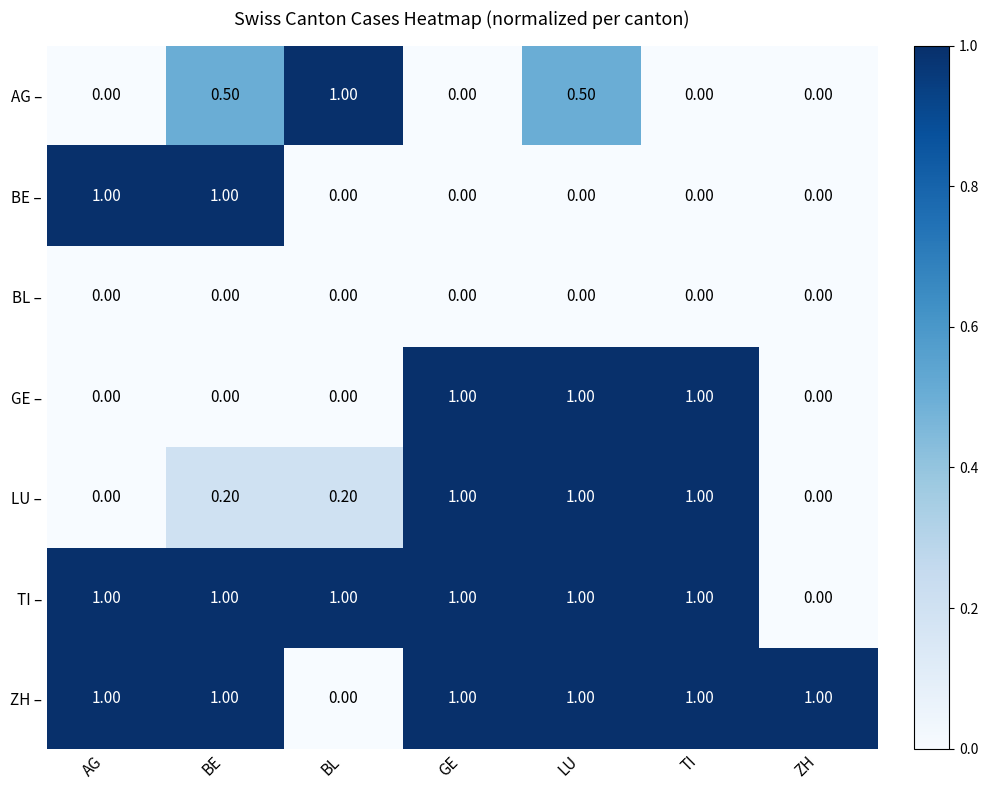

At which category is the sum across all series the highest?

LU